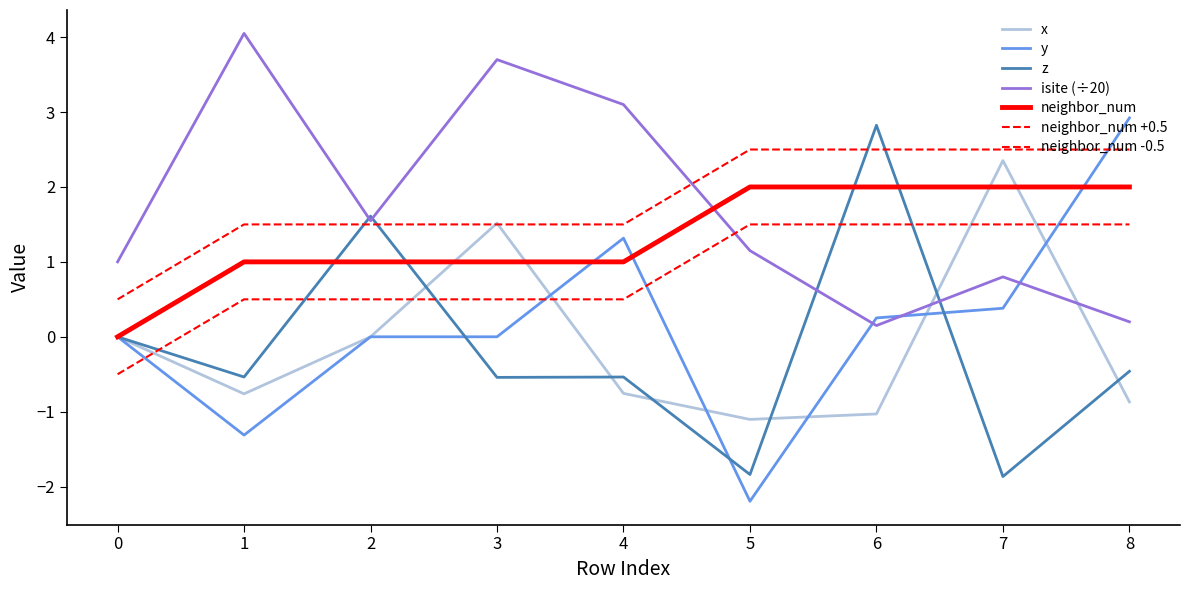

Does the chart have visible grid lines?

No